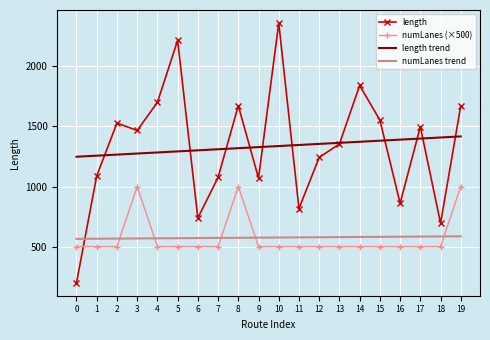

What is the spread (max minus min) of values at 19?

1086.7